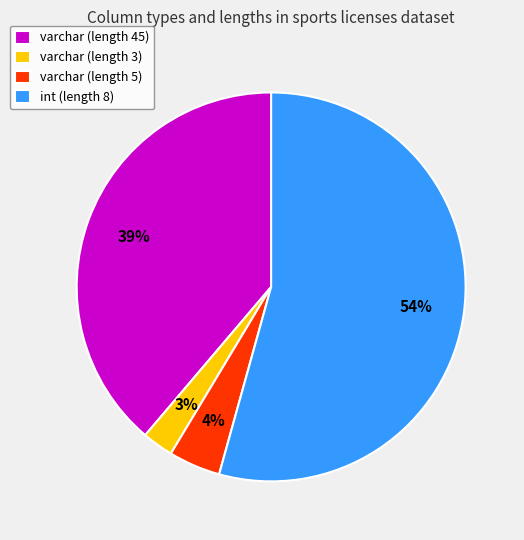

Do varchar (length 3) and int (length 8) together represent more than half of the pie?

Yes